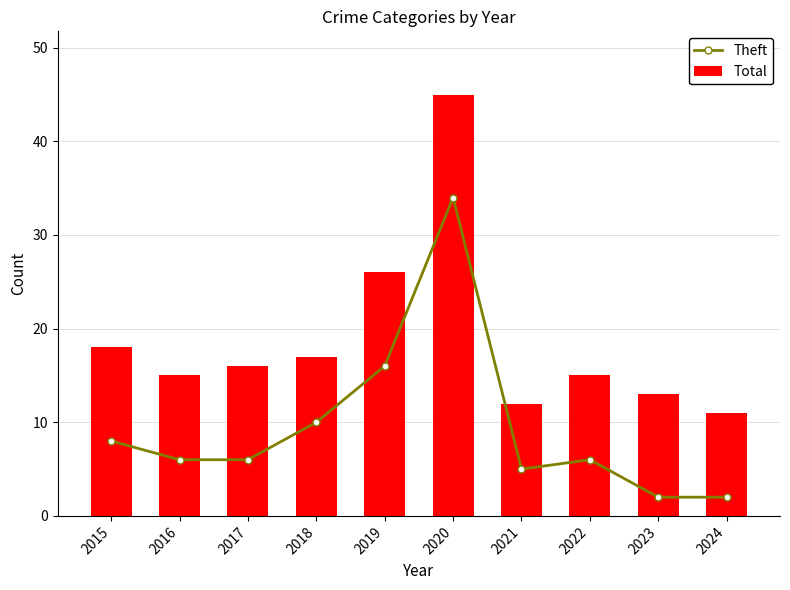

Rank the series at 2017 from lowest to highest value.

Theft, Total